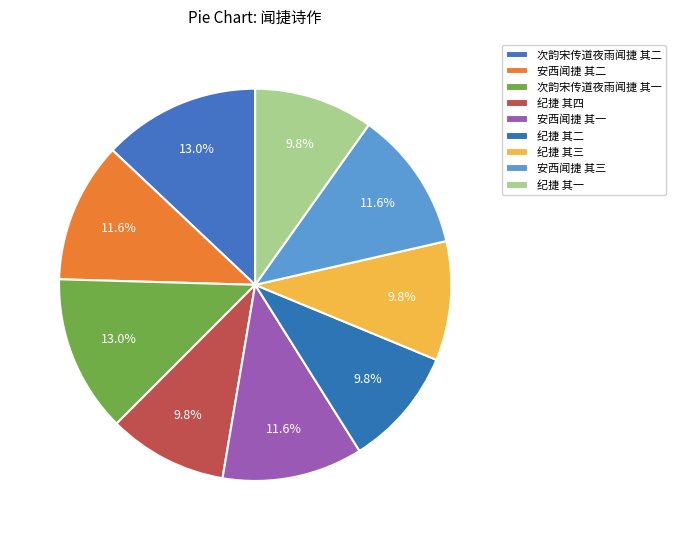

What is the ratio of the value at 安西闻捷 其三 to the value at 次韵宋传道夜雨闻捷 其一?

0.9